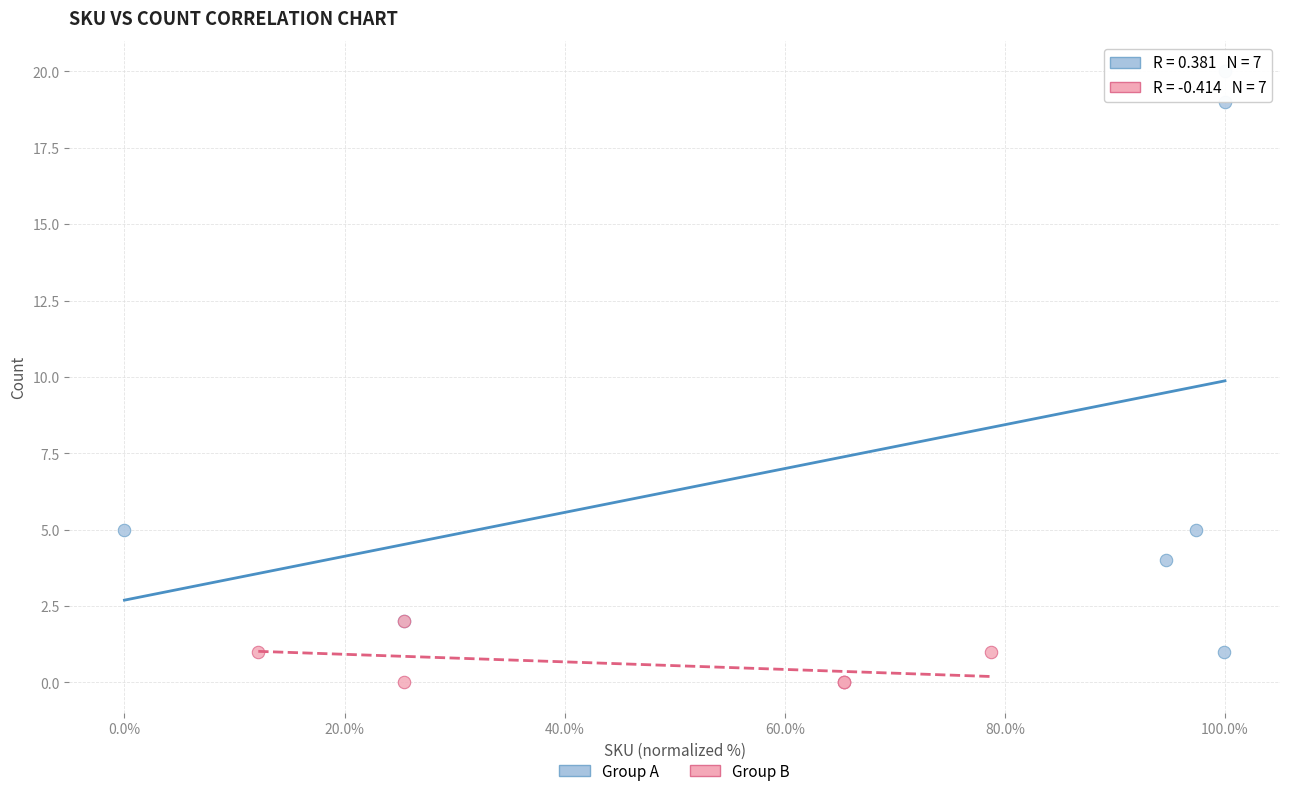

Which series has the widest spread of Y values?

Group A